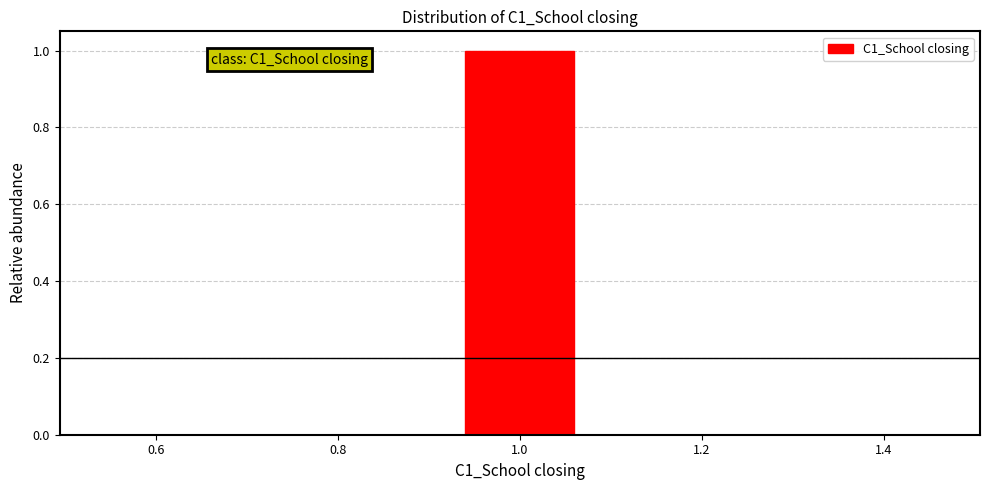

Which range on the x-axis has the tallest bar?

0.9 to 1.1